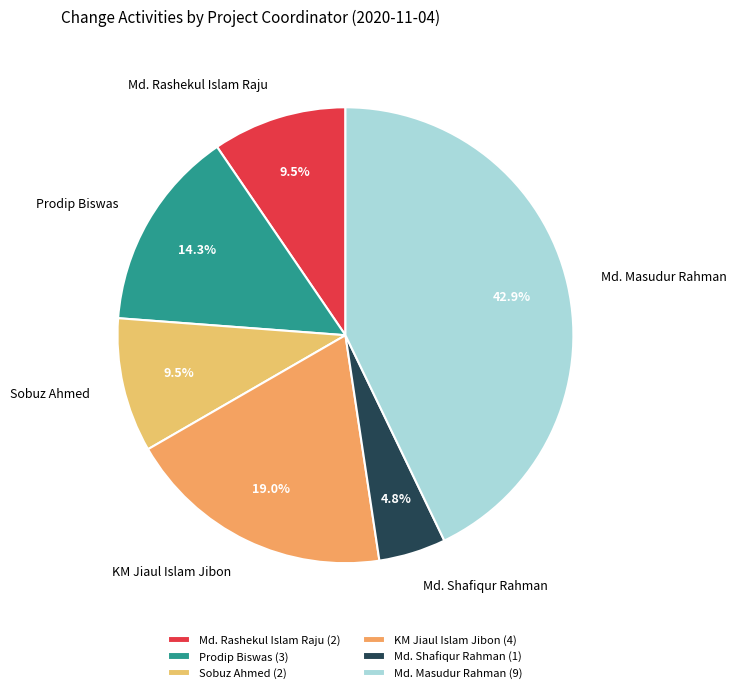

What percentage is NOT represented by Md. Rashekul Islam Raju?

90.5%